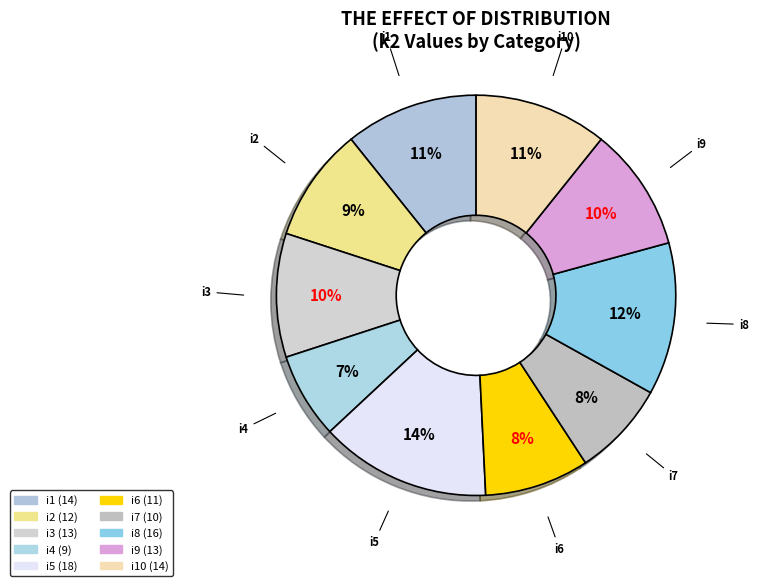

How many segments does this pie chart have?

10